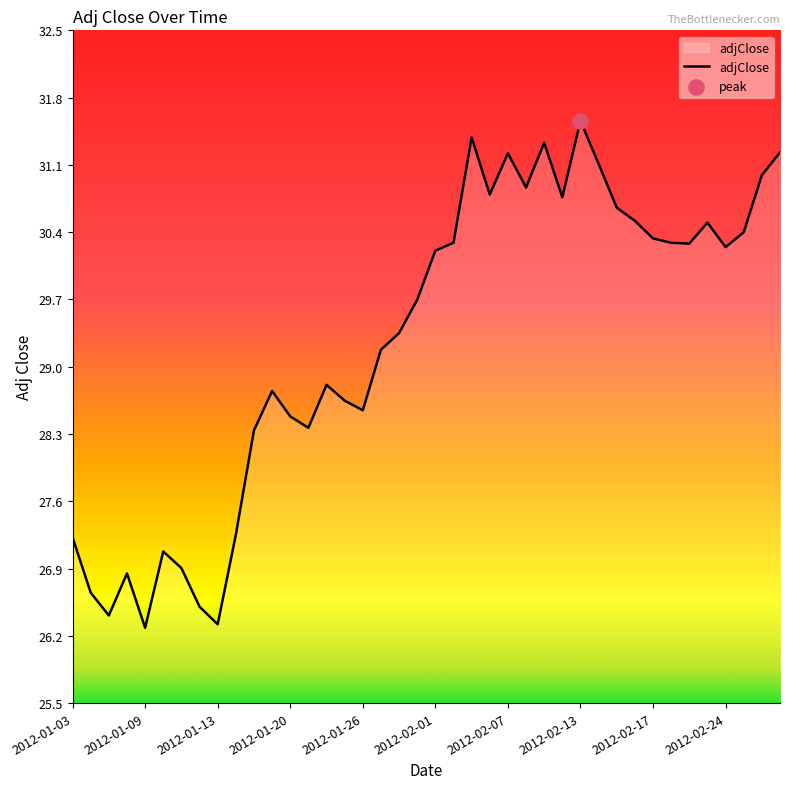

What is the difference between the maximum and minimum values?

5.3